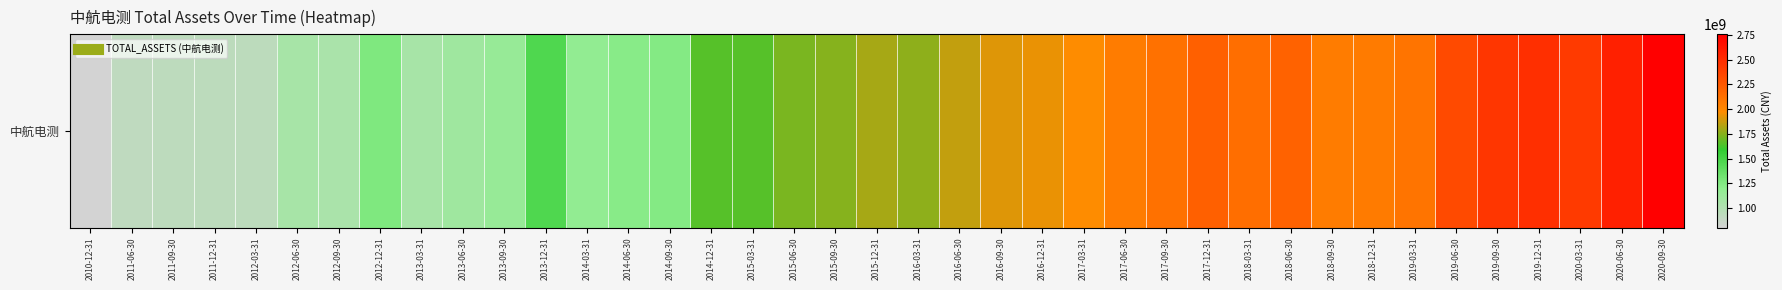

What is the sum of the values at 2016-12-31 and 2020-06-30?

4505323533.8